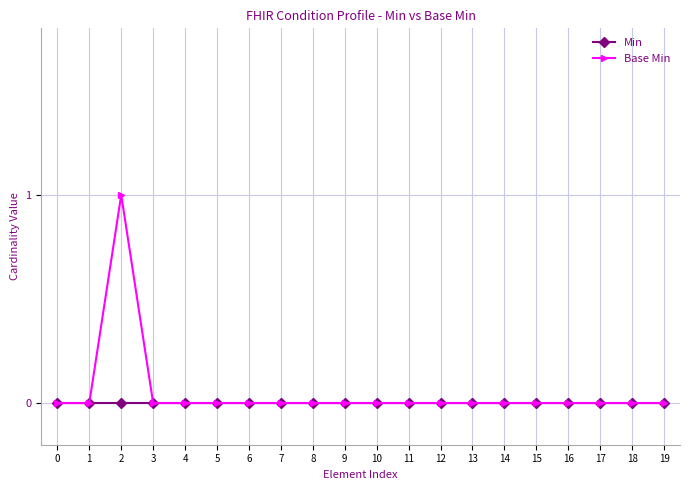

Rank the series by their maximum value, from lowest to highest.

Min, Base Min